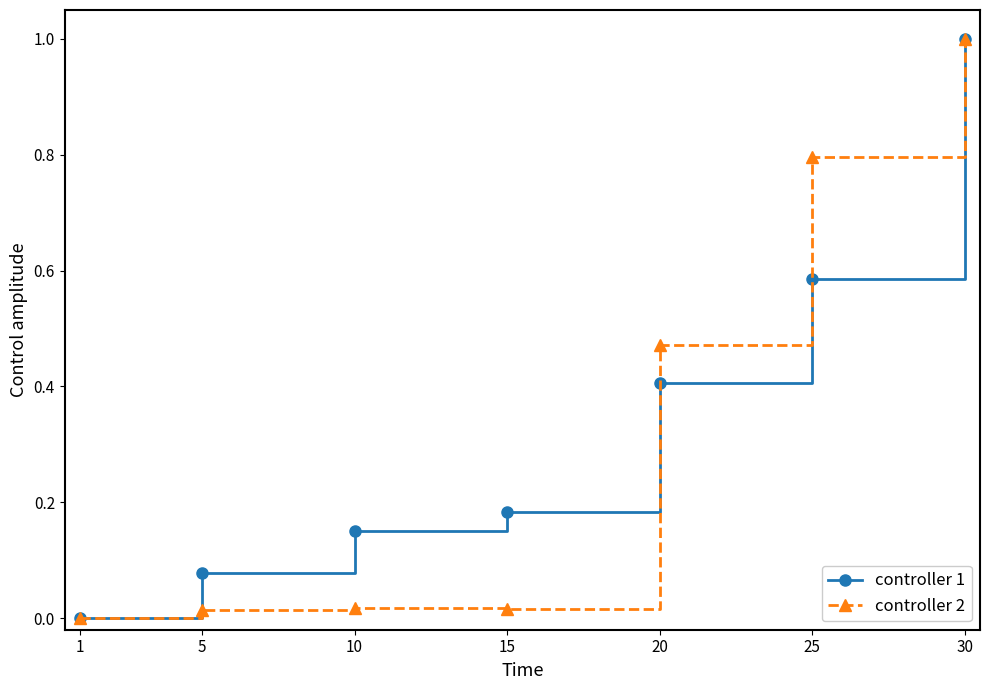

Between 10 and 20, which series saw the biggest shift?

controller 2